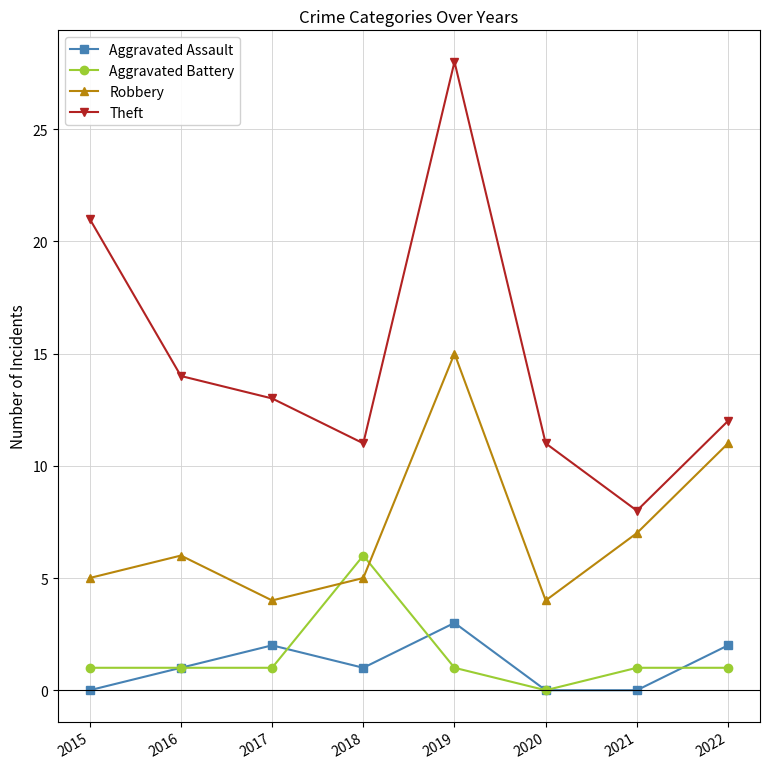

How many categories are shown in the chart?

8